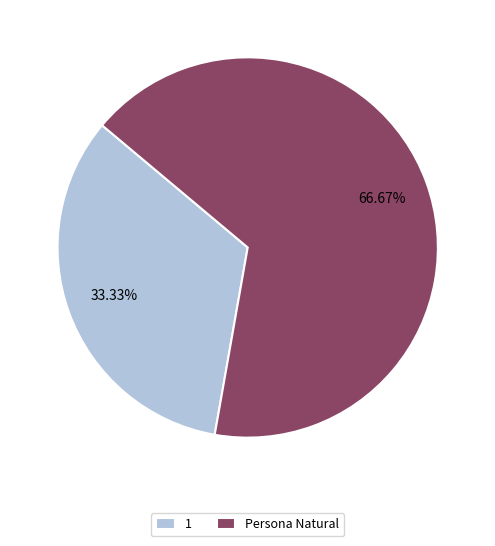

Which slice is the smallest?

1